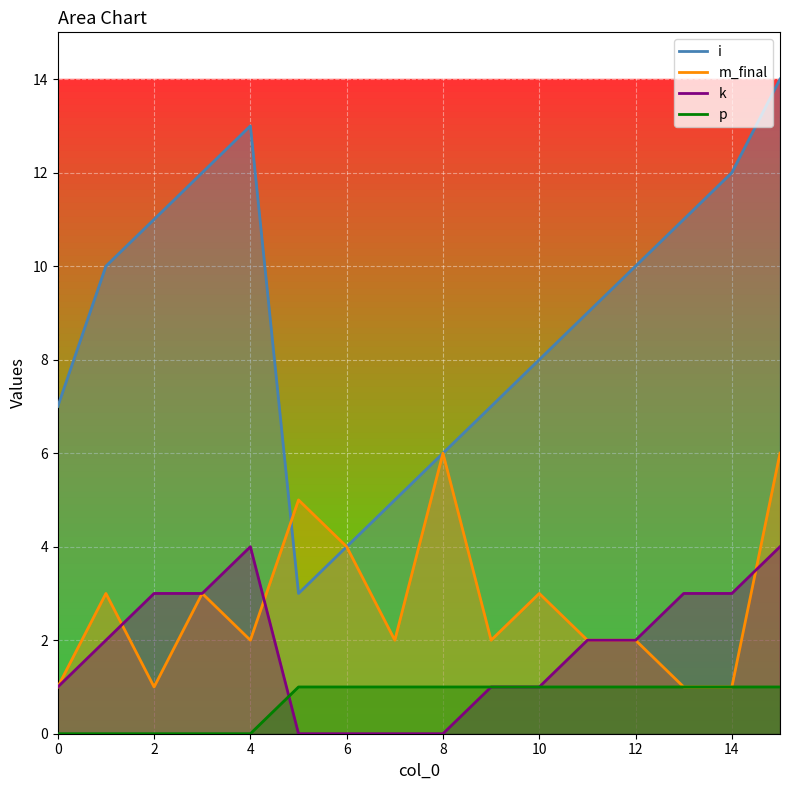

At which label does m_final reach its peak?

8